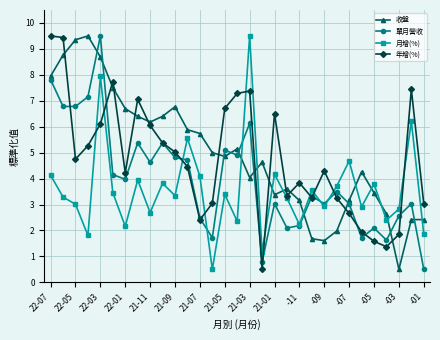

True or false: 收盤 and 年增(%) cross at least once.

True